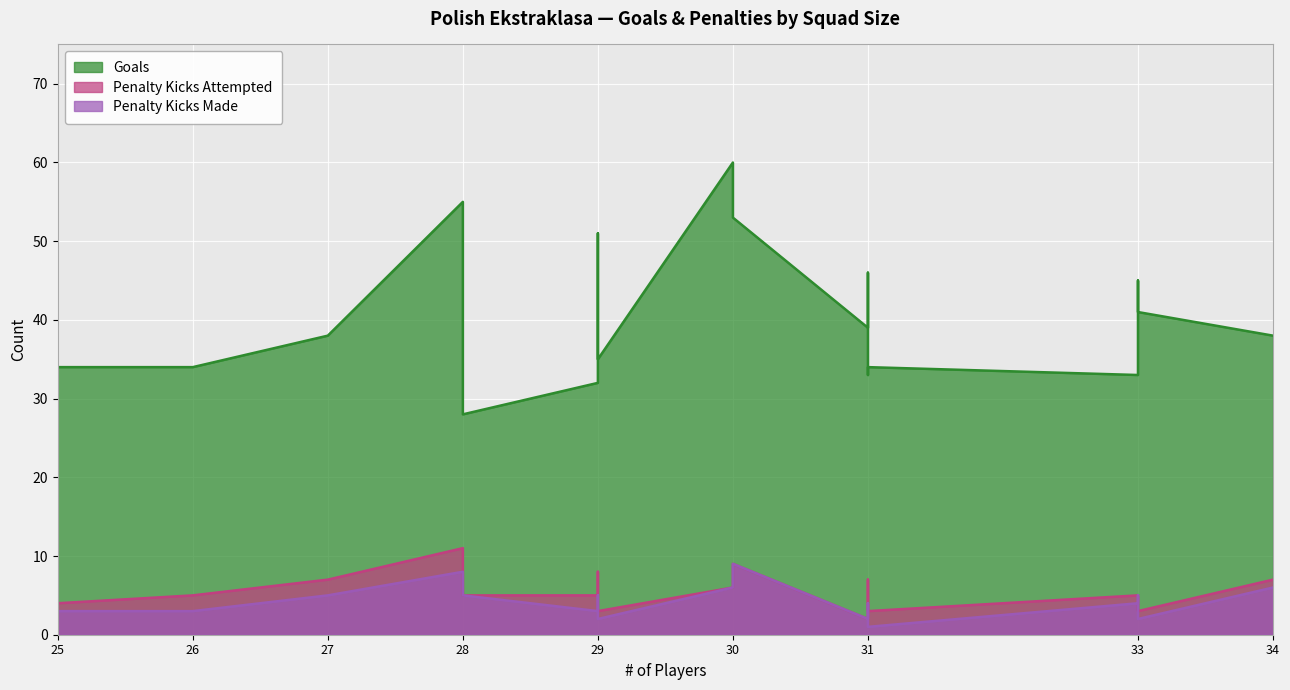

Which series has the largest total across all categories?

Goals